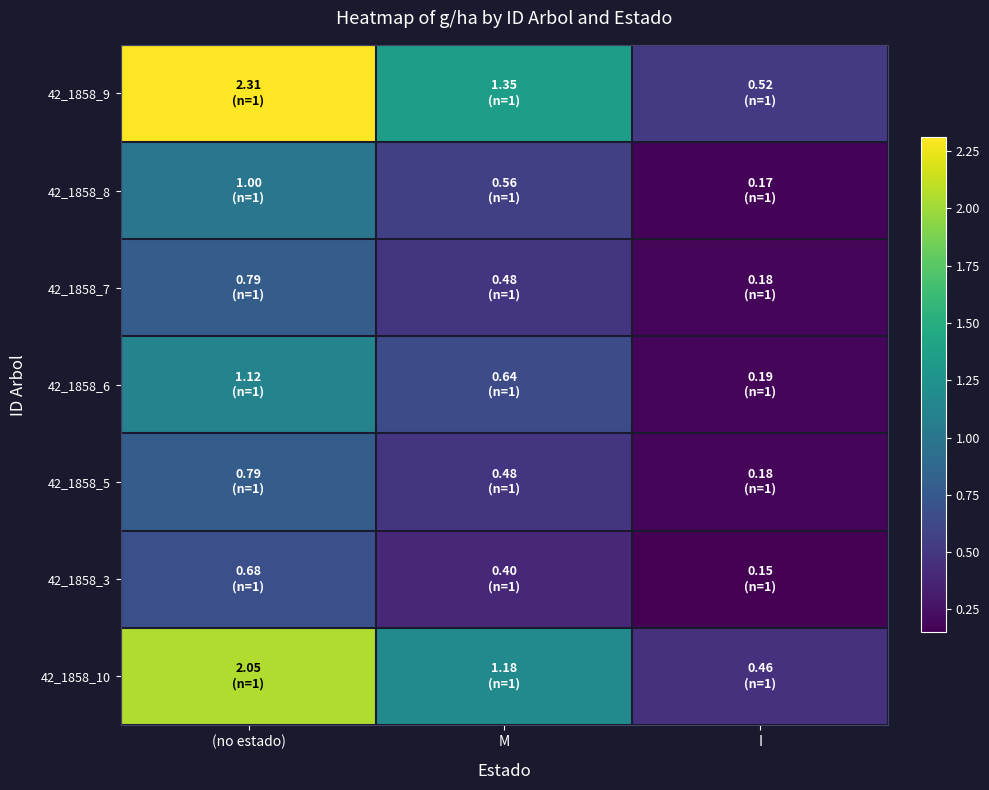

What is the difference between the highest and lowest values at (no estado)?

1.6